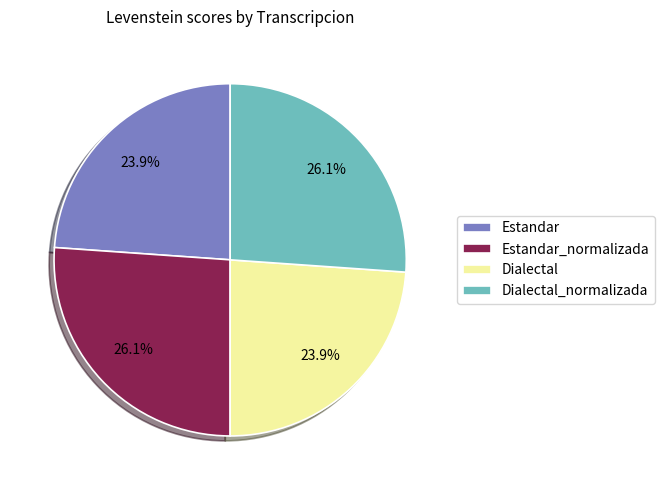

Does any single category account for the majority?

No